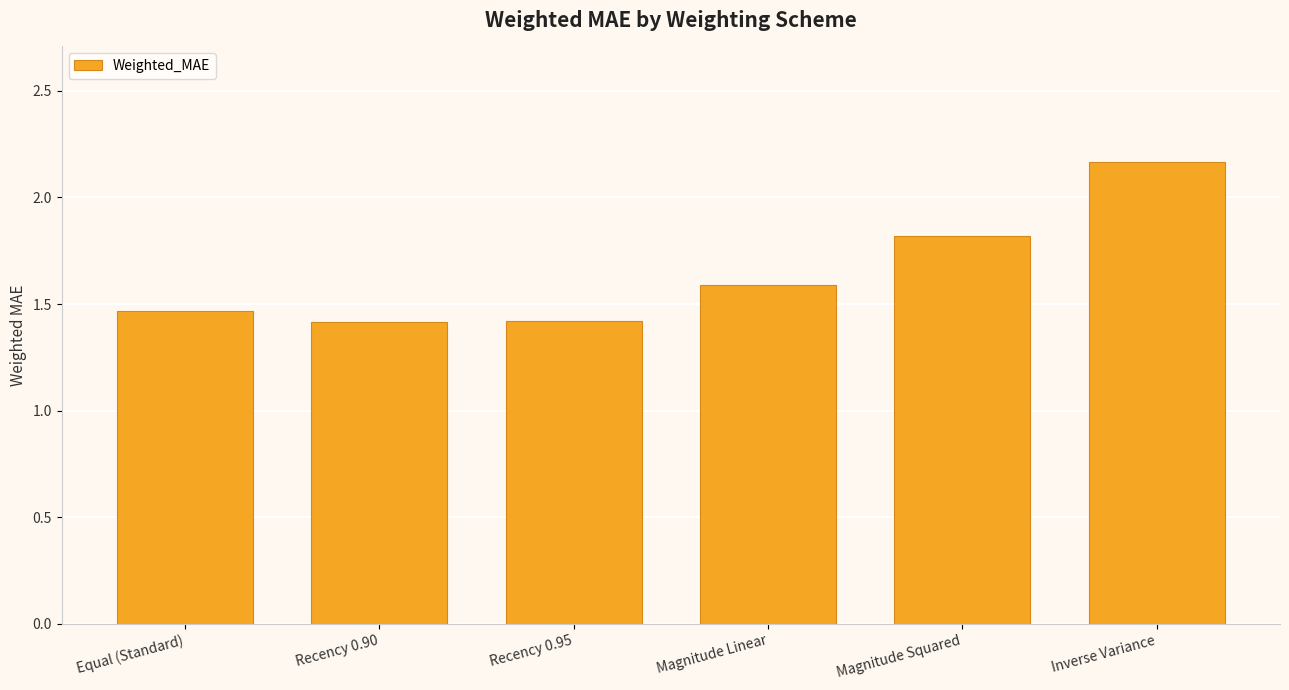

What is the smallest value displayed?

1.4